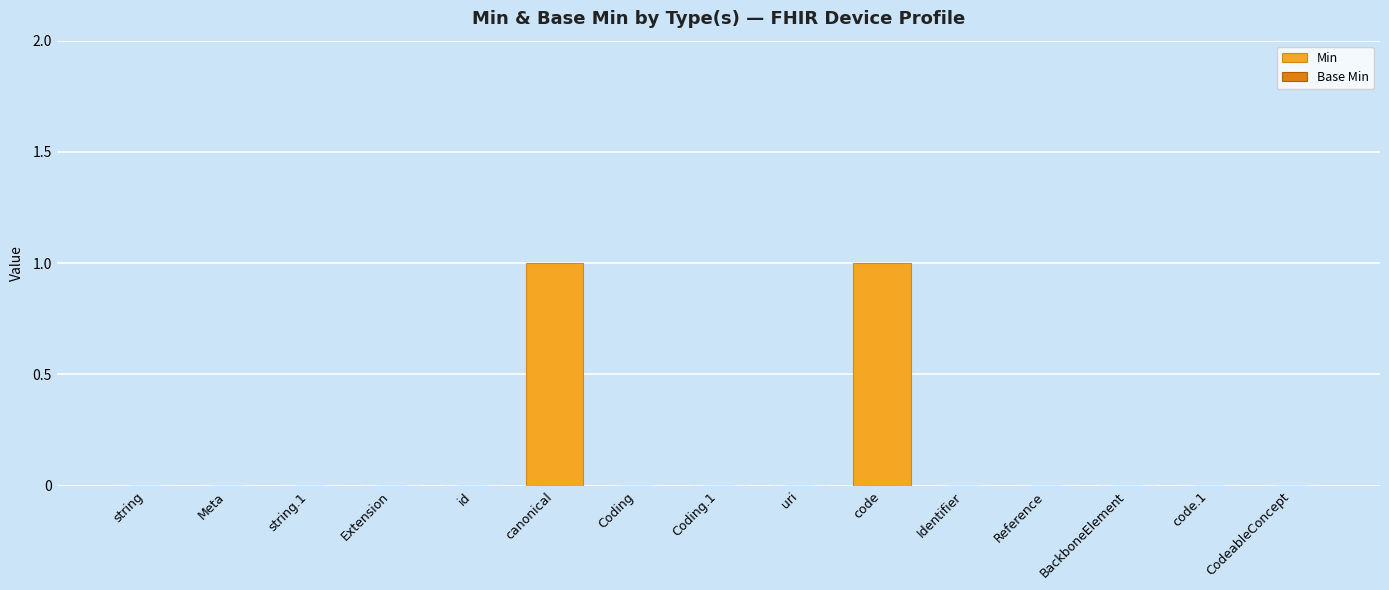

The chart shows a value of 0 at Coding. True or false?

True